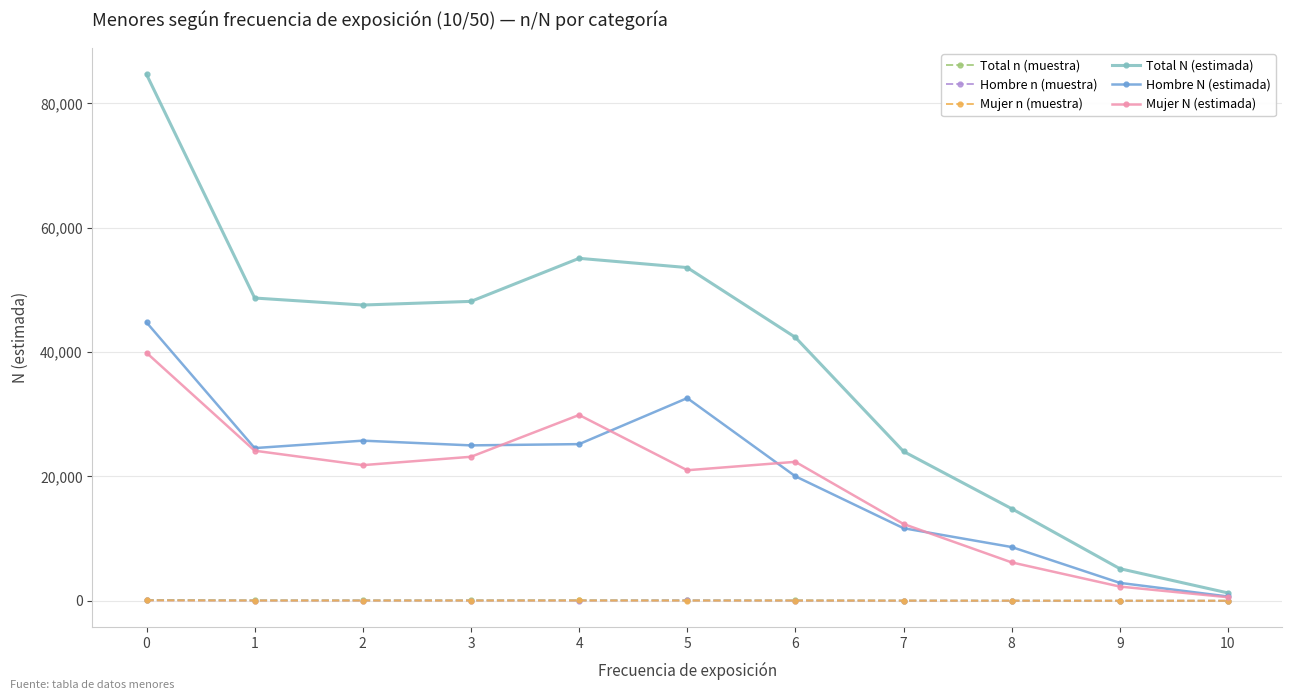

Is it true that Hombre N (estimada) equals 13611 at 8?

False